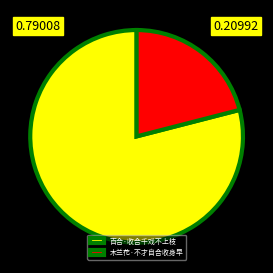

Do 百合·收合千戏不上枝 and 木兰花·不才自合收身早 together represent more than half of the pie?

Yes